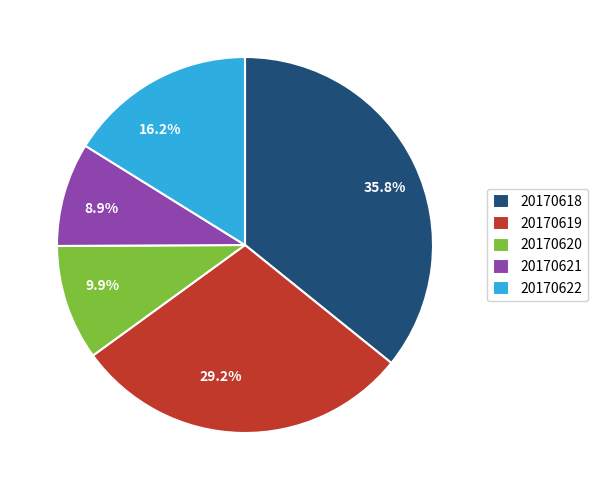

What is the ratio of the value at 20170618 to the value at 20170620?

3.6